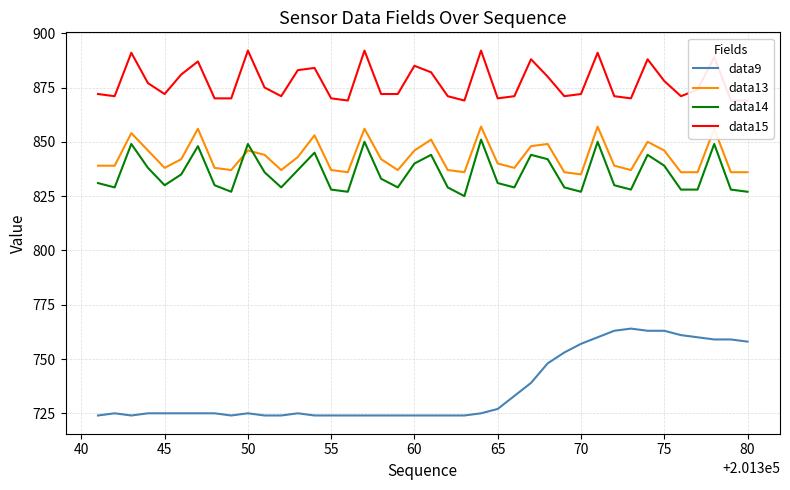

True or false: data9 and data13 intersect in this chart.

False